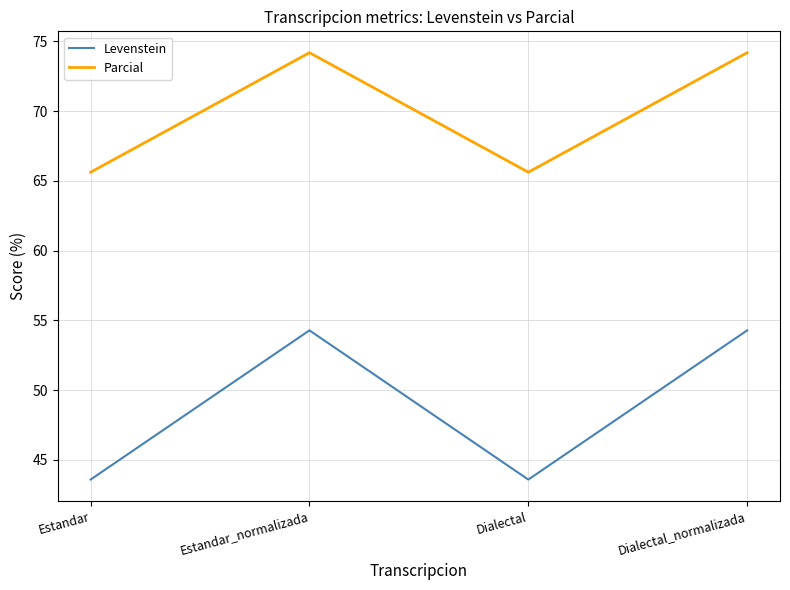

Read the Levenstein value at Dialectal.

43.6